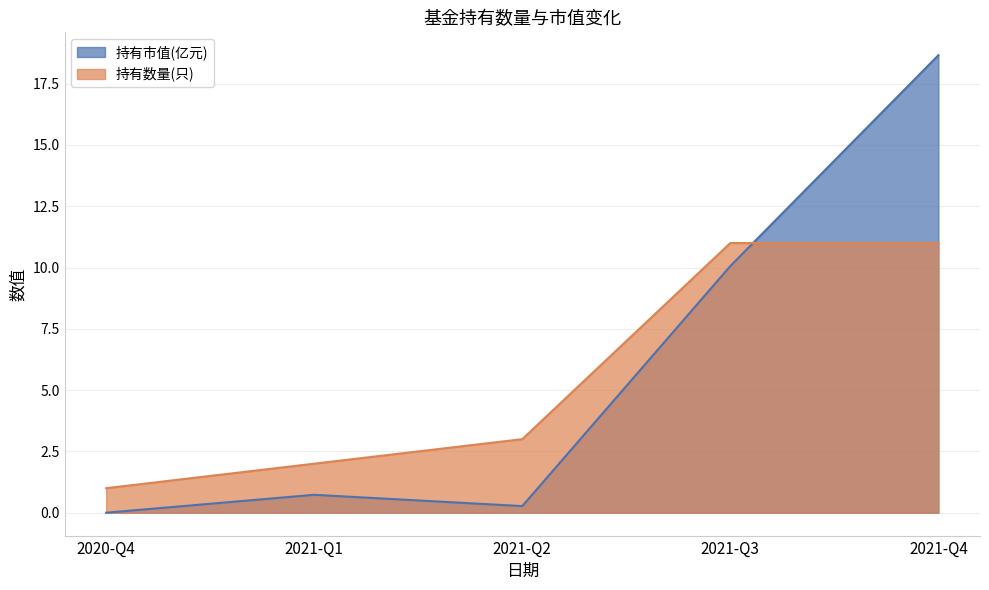

What are all the series names shown in the legend?

持有市值(亿元), 持有数量(只)